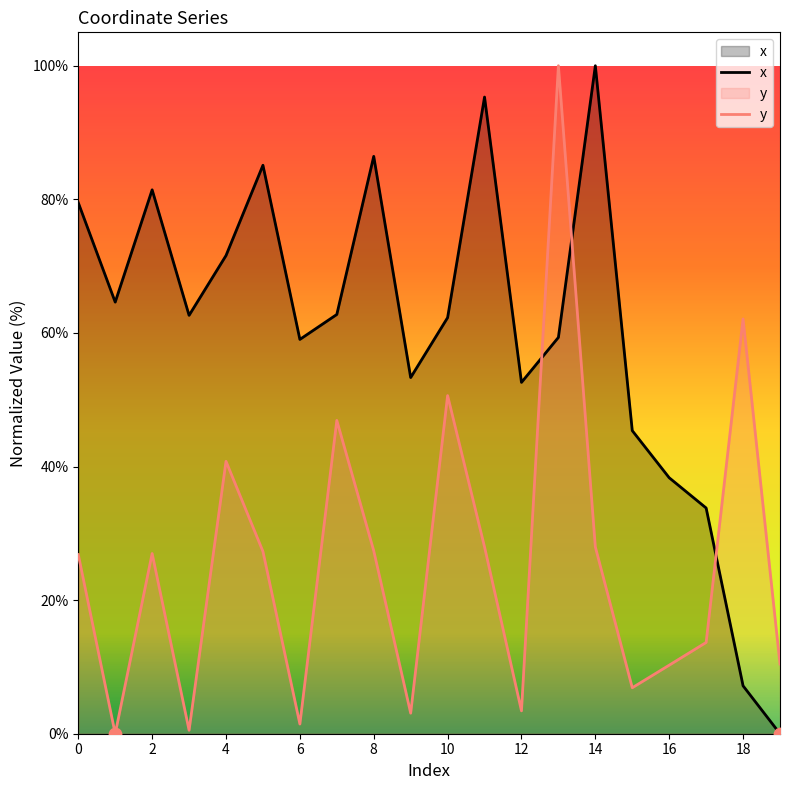

Which series contains the highest Y value?

x